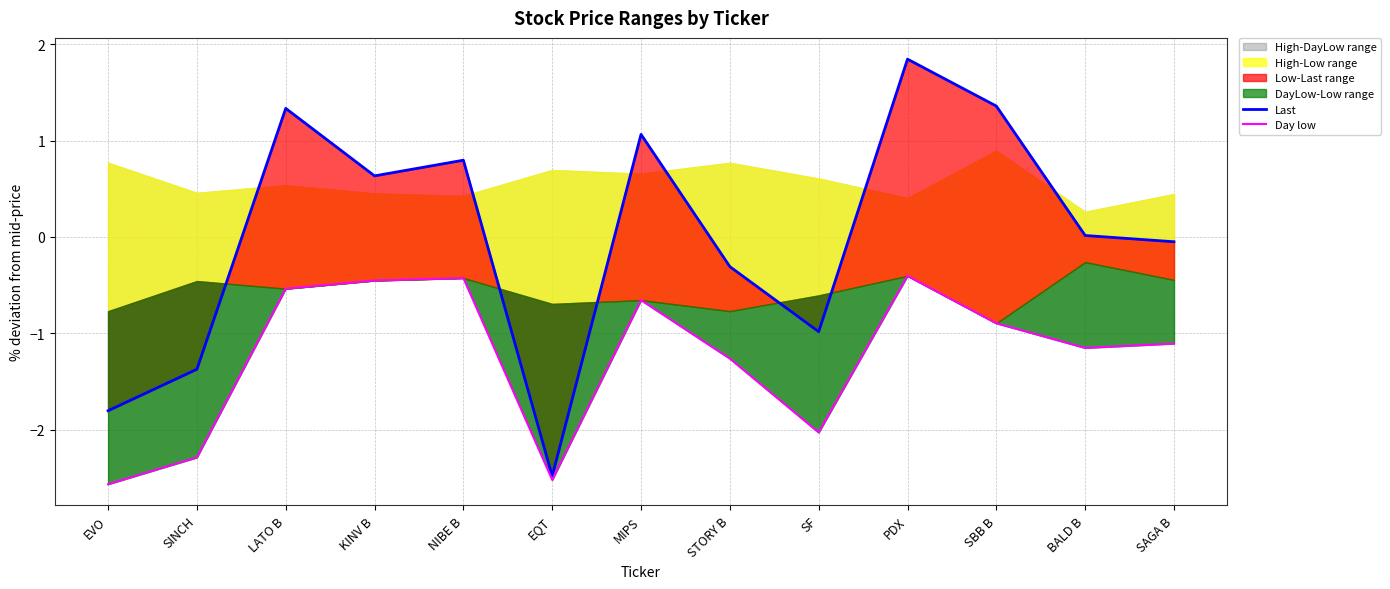

Rank the series at SAGA B from highest to lowest value.

Last, Day low